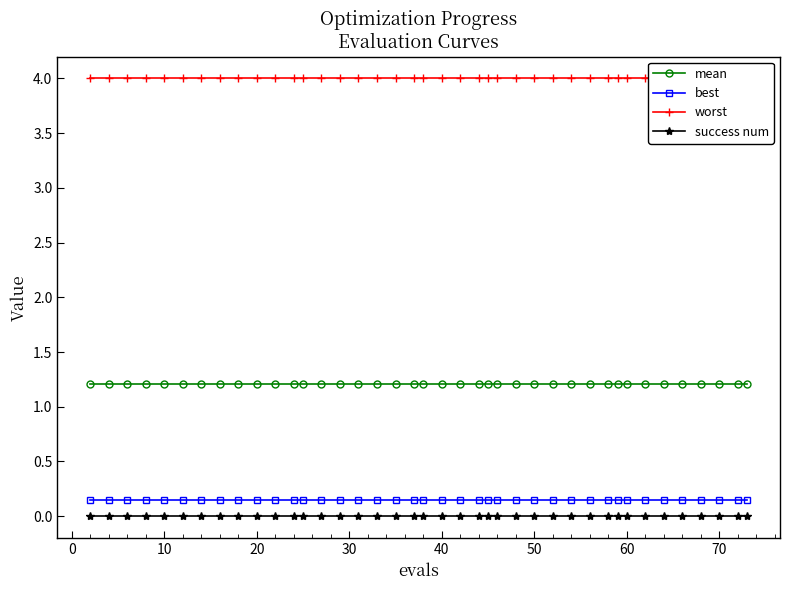

How many data points does each series have?

40